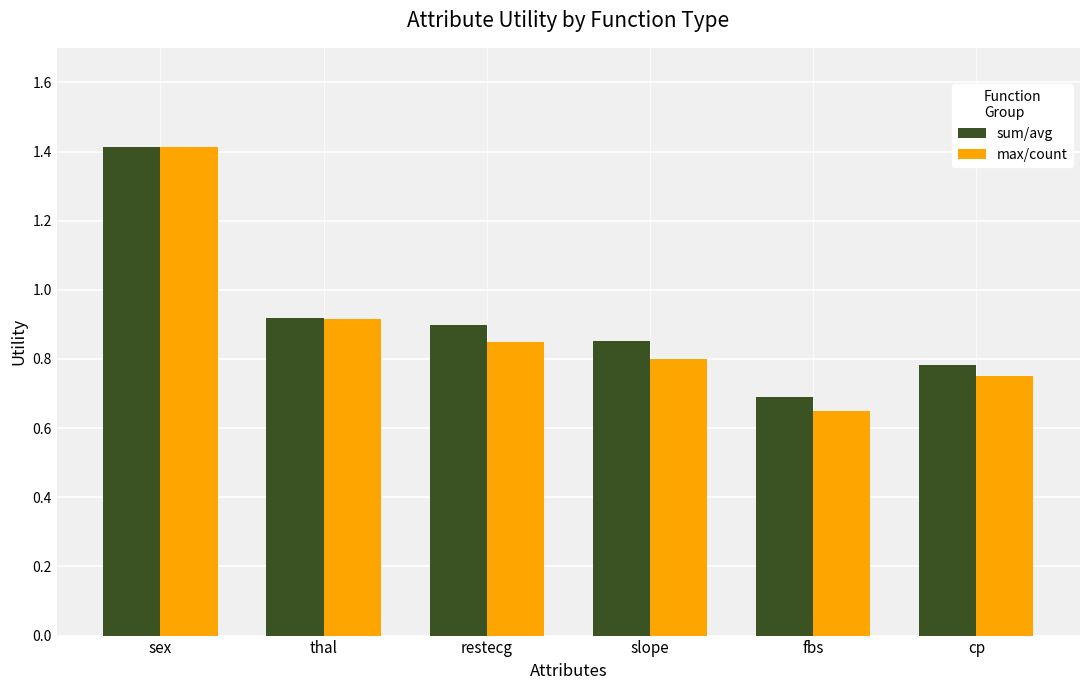

What is the sum of all sum/avg values?

5.6